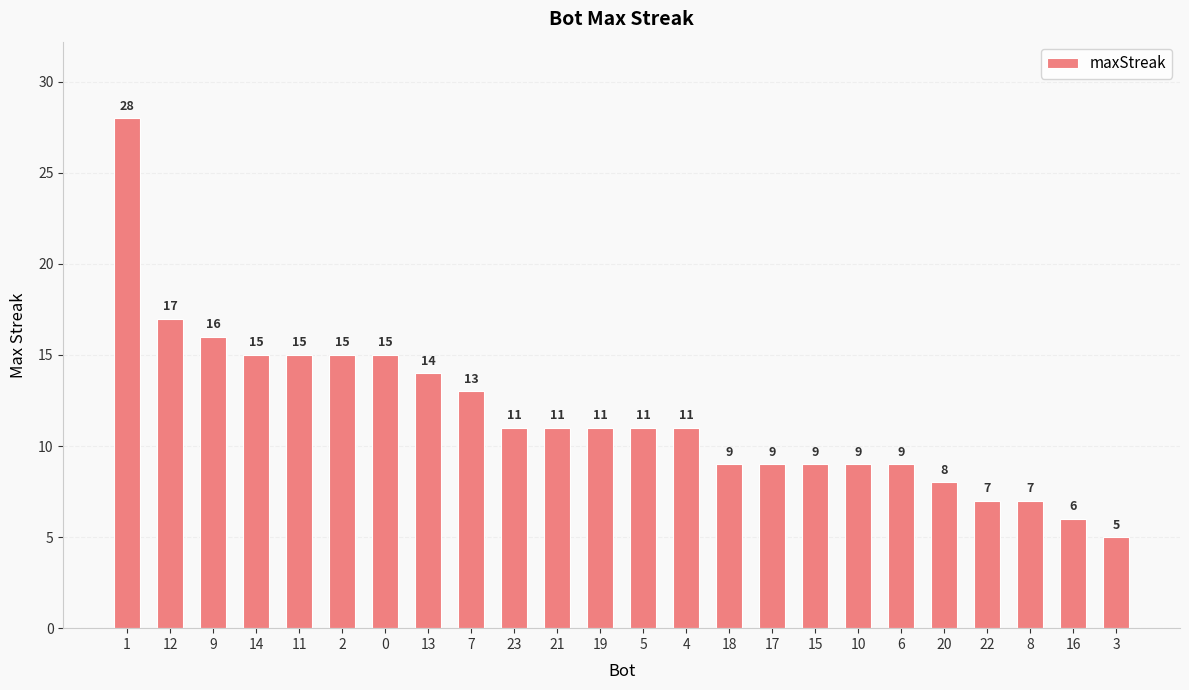

Reading left to right, list all the values displayed in this chart.

1=28	12=17	9=16	14=15	11=15	2=15	0=15	13=14	7=13	23=11	21=11	19=11	5=11	4=11	18=9	17=9	15=9	10=9	6=9	20=8	22=7	8=7	16=6	3=5